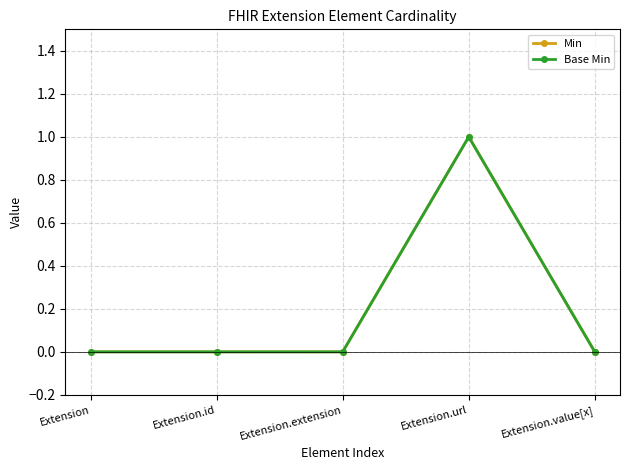

True or false: Base Min and Min cross at least once.

False